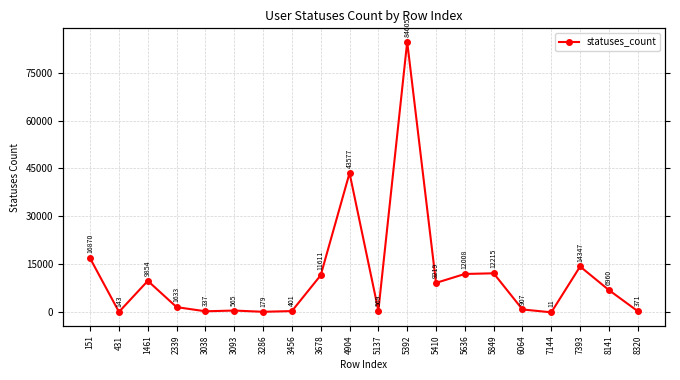

Is it true that the value at 8141 is 6960?

True